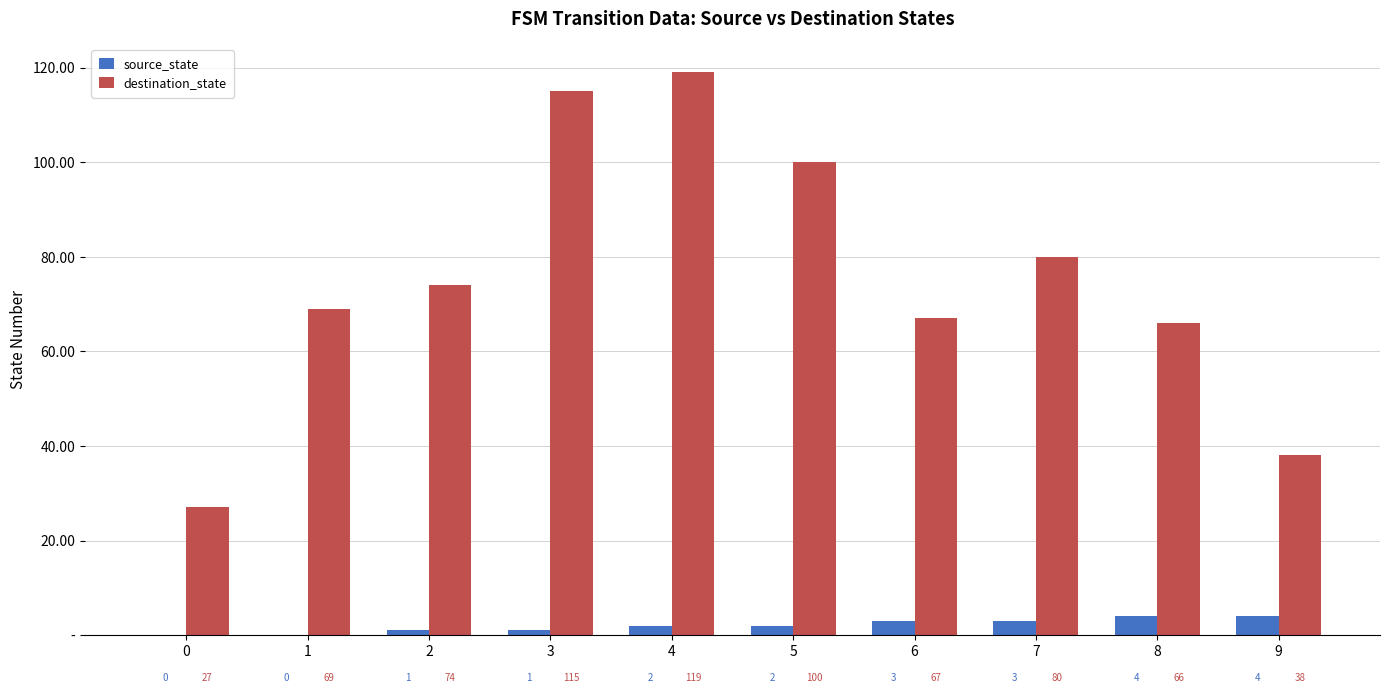

Reading left to right, transcribe all the data shown in this chart.

source_state: 0	0	1	1	2	2	3	3	4	4
destination_state: 27	69	74	115	119	100	67	80	66	38